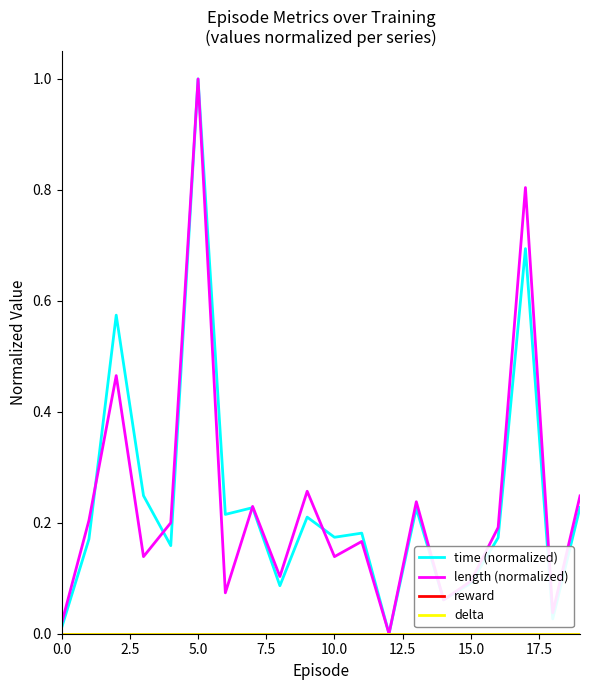

Is this an area chart (filled region under the line)?

No